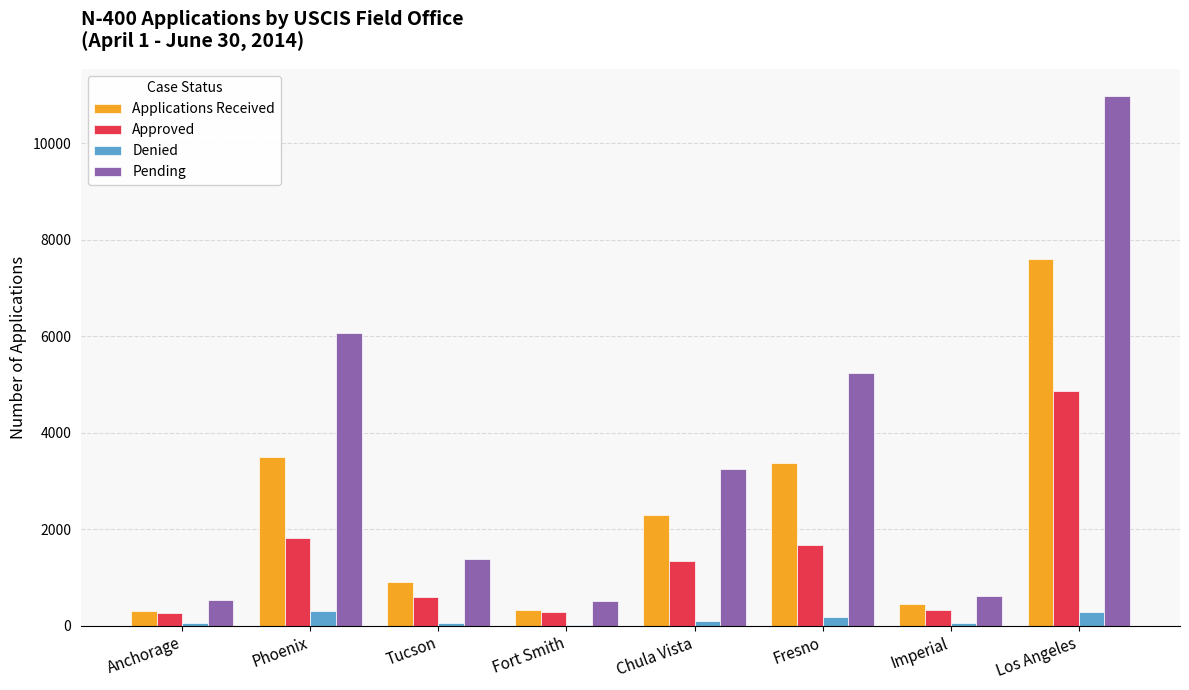

Which series has the widest spread of values?

Pending